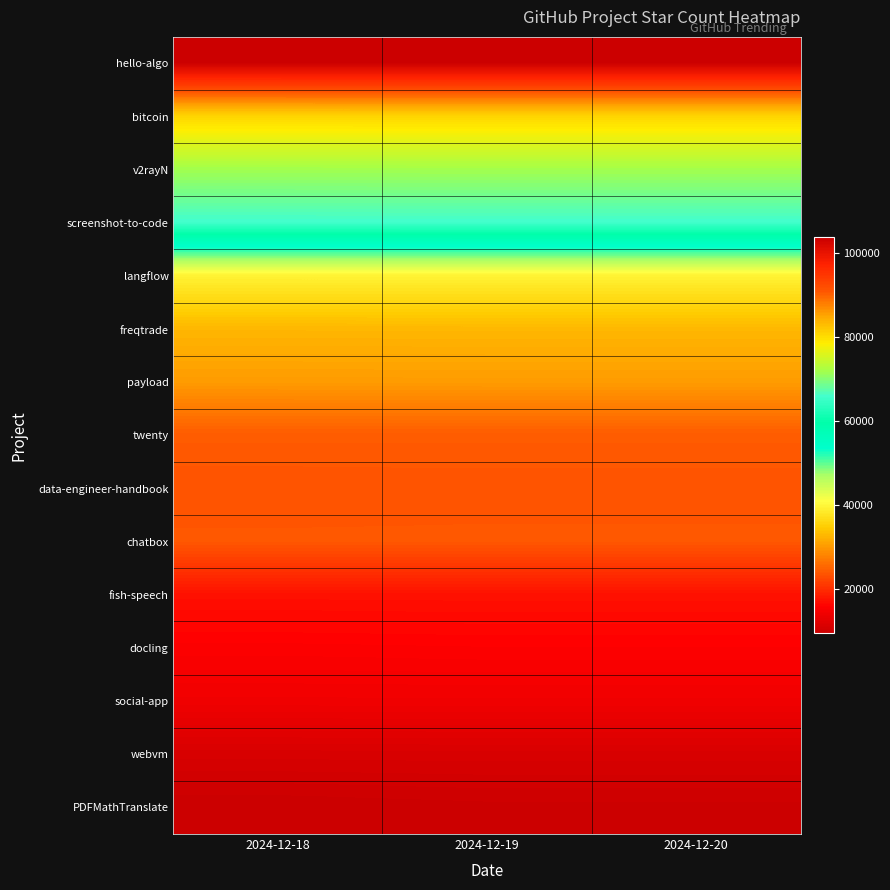

Reading left to right, transcribe all the data shown in this chart.

hello-algo: 2024-12-18=103625	2024-12-19=103677	2024-12-20=103677
bitcoin: 2024-12-18=80825	2024-12-19=80852	2024-12-20=80852
v2rayN: 2024-12-18=71779	2024-12-19=71818	2024-12-20=71818
screenshot-to-code: 2024-12-18=65734	2024-12-19=65781	2024-12-20=65781
langflow: 2024-12-18=39400	2024-12-19=39400	2024-12-20=39400
freqtrade: 2024-12-18=32680	2024-12-19=32726	2024-12-20=32726
payload: 2024-12-18=30149	2024-12-19=30200	2024-12-20=30200
twenty: 2024-12-18=24242	2024-12-19=24242	2024-12-20=24242
data-engineer-handbook: 2024-12-18=23408	2024-12-19=23458	2024-12-20=23458
chatbox: 2024-12-18=23857	2024-12-19=23887	2024-12-20=23887
fish-speech: 2024-12-18=17280	2024-12-19=17320	2024-12-20=17320
docling: 2024-12-18=15488	2024-12-19=15620	2024-12-20=15620
social-app: 2024-12-18=14072	2024-12-19=14095	2024-12-20=14095
webvm: 2024-12-18=11011	2024-12-19=11058	2024-12-20=11058
PDFMathTranslate: 2024-12-18=9382	2024-12-19=9599	2024-12-20=9599